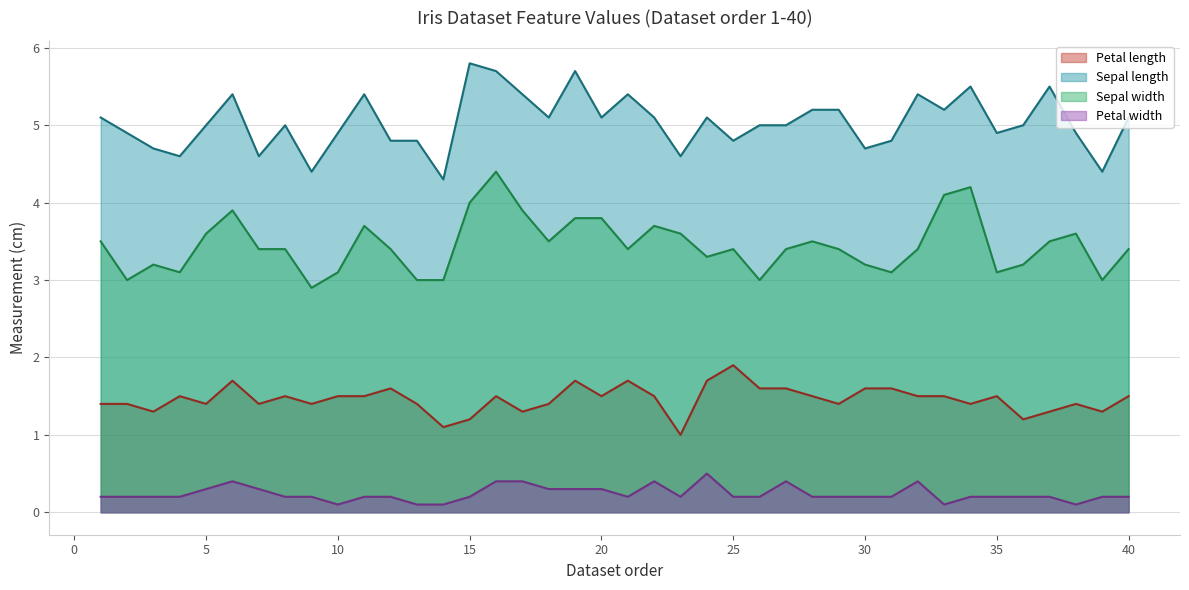

Reading left to right, what are all the values shown in this chart?

Petal length: 1=1.4	2=1.4	3=1.3	4=1.5	5=1.4	6=1.7	7=1.4	8=1.5	9=1.4	10=1.5	11=1.5	12=1.6	13=1.4	14=1.1	15=1.2	16=1.5	17=1.3	18=1.4	19=1.7	20=1.5	21=1.7	22=1.5	23=1.0	24=1.7	25=1.9	26=1.6	27=1.6	28=1.5	29=1.4	30=1.6	31=1.6	32=1.5	33=1.5	34=1.4	35=1.5	36=1.2	37=1.3	38=1.4	39=1.3	40=1.5
Sepal length: 1=5.1	2=4.9	3=4.7	4=4.6	5=5.0	6=5.4	7=4.6	8=5.0	9=4.4	10=4.9	11=5.4	12=4.8	13=4.8	14=4.3	15=5.8	16=5.7	17=5.4	18=5.1	19=5.7	20=5.1	21=5.4	22=5.1	23=4.6	24=5.1	25=4.8	26=5.0	27=5.0	28=5.2	29=5.2	30=4.7	31=4.8	32=5.4	33=5.2	34=5.5	35=4.9	36=5.0	37=5.5	38=4.9	39=4.4	40=5.1
Sepal width: 1=3.5	2=3.0	3=3.2	4=3.1	5=3.6	6=3.9	7=3.4	8=3.4	9=2.9	10=3.1	11=3.7	12=3.4	13=3.0	14=3.0	15=4.0	16=4.4	17=3.9	18=3.5	19=3.8	20=3.8	21=3.4	22=3.7	23=3.6	24=3.3	25=3.4	26=3.0	27=3.4	28=3.5	29=3.4	30=3.2	31=3.1	32=3.4	33=4.1	34=4.2	35=3.1	36=3.2	37=3.5	38=3.6	39=3.0	40=3.4
Petal width: 1=0.2	2=0.2	3=0.2	4=0.2	5=0.3	6=0.4	7=0.3	8=0.2	9=0.2	10=0.1	11=0.2	12=0.2	13=0.1	14=0.1	15=0.2	16=0.4	17=0.4	18=0.3	19=0.3	20=0.3	21=0.2	22=0.4	23=0.2	24=0.5	25=0.2	26=0.2	27=0.4	28=0.2	29=0.2	30=0.2	31=0.2	32=0.4	33=0.1	34=0.2	35=0.2	36=0.2	37=0.2	38=0.1	39=0.2	40=0.2